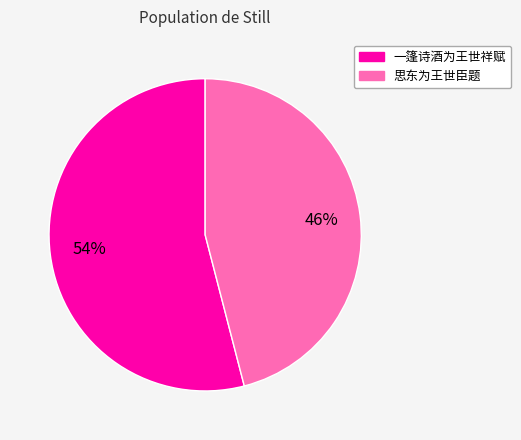

Which category has the biggest portion of the pie?

一篷诗酒为王世祥赋